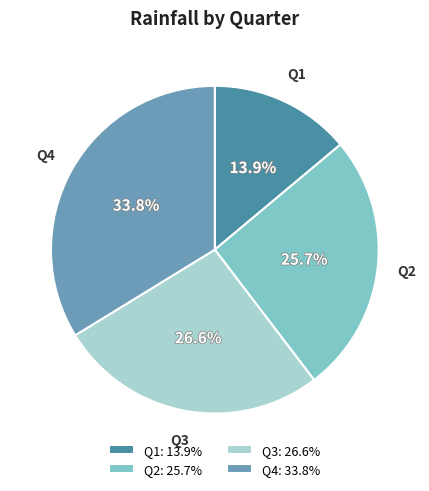

Is there a majority slice in this chart?

No